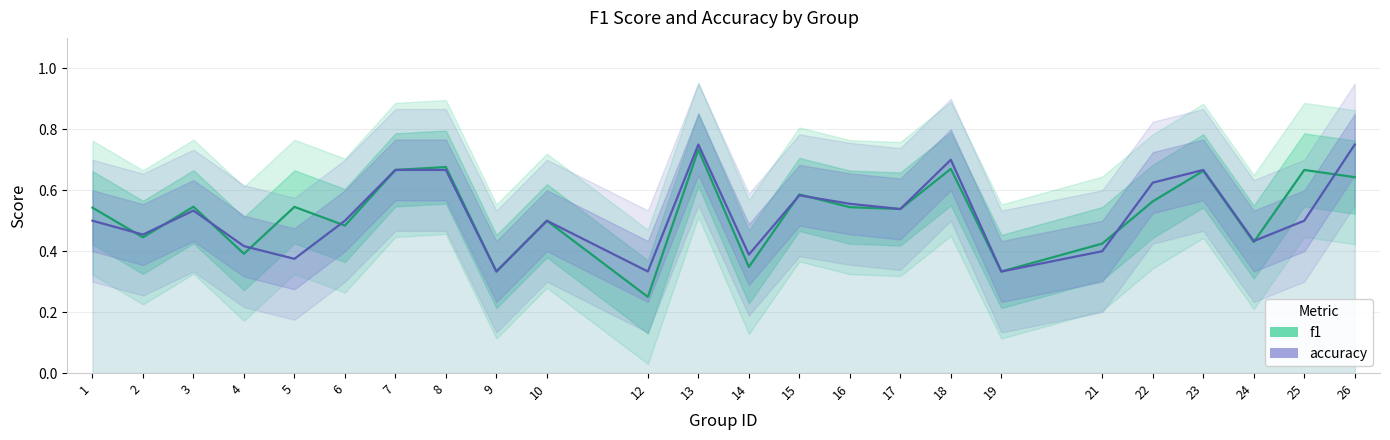

True or false: f1 and accuracy intersect in this chart.

True